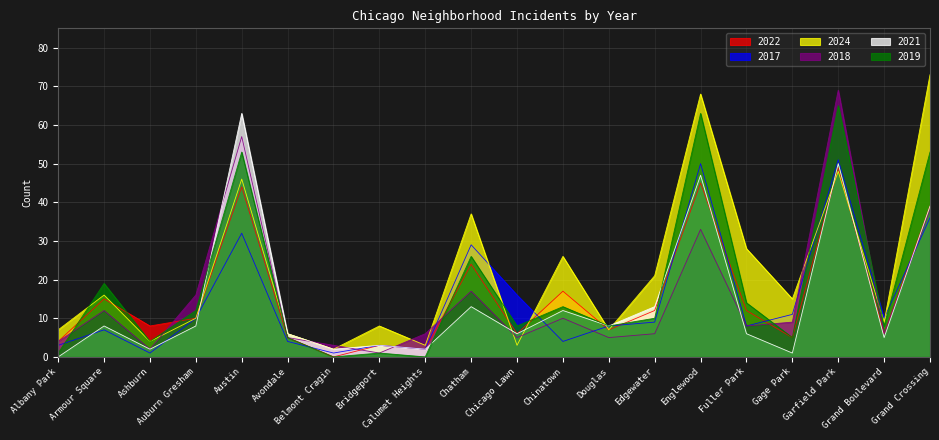

How many data points in 2018 are less than 8?

10